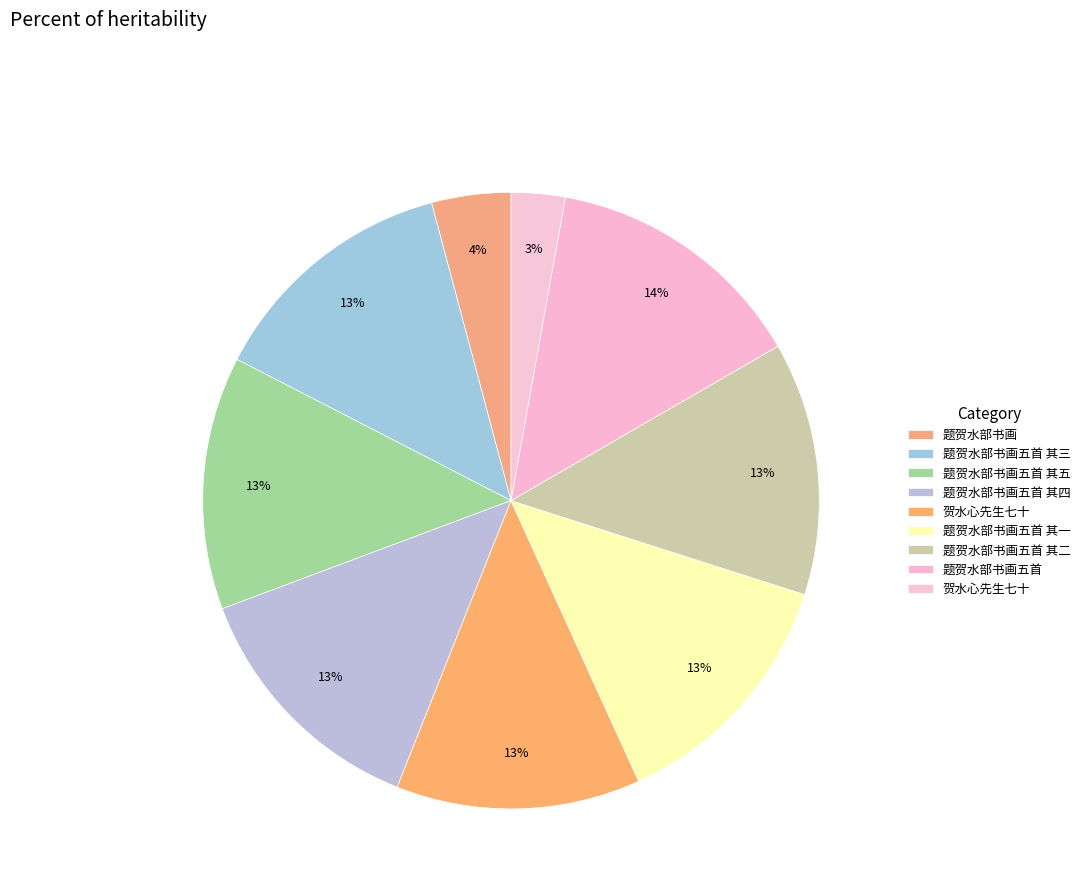

To the nearest percent, what is the difference between the largest and smallest slice percentages?

11%